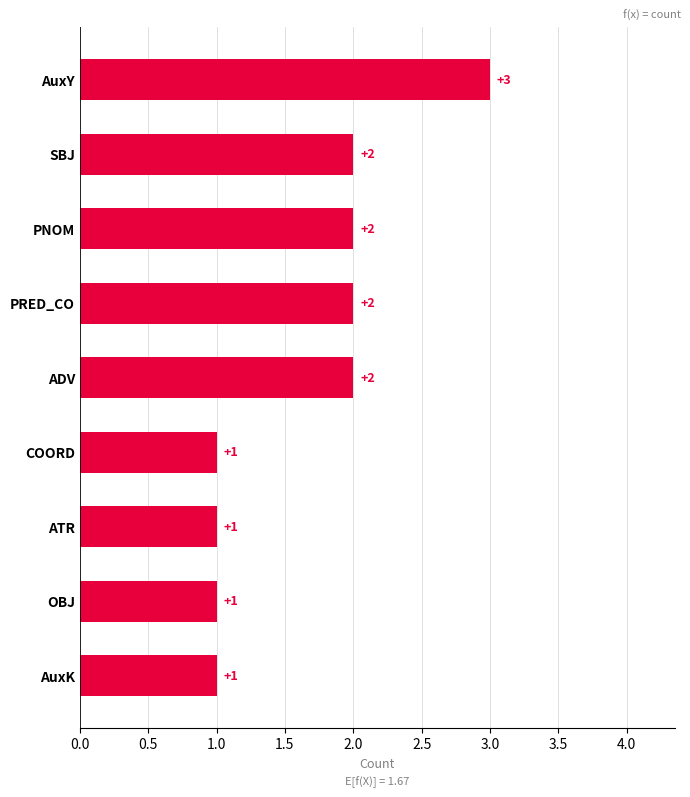

What is the ratio of the value at ADV to the value at AuxY?

0.7